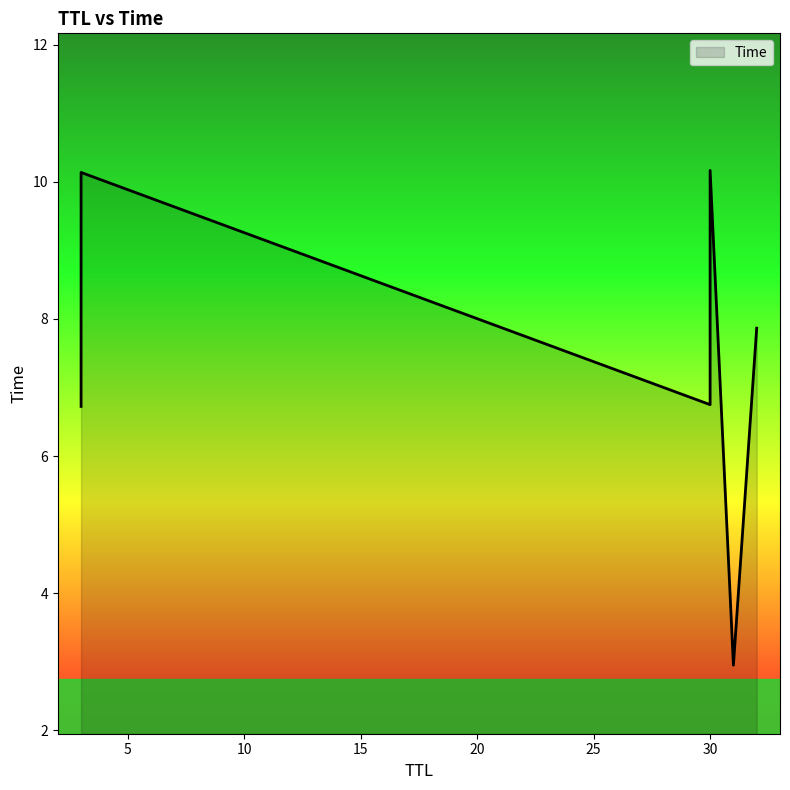

What is the difference between the values at 31 and 32?

4.9